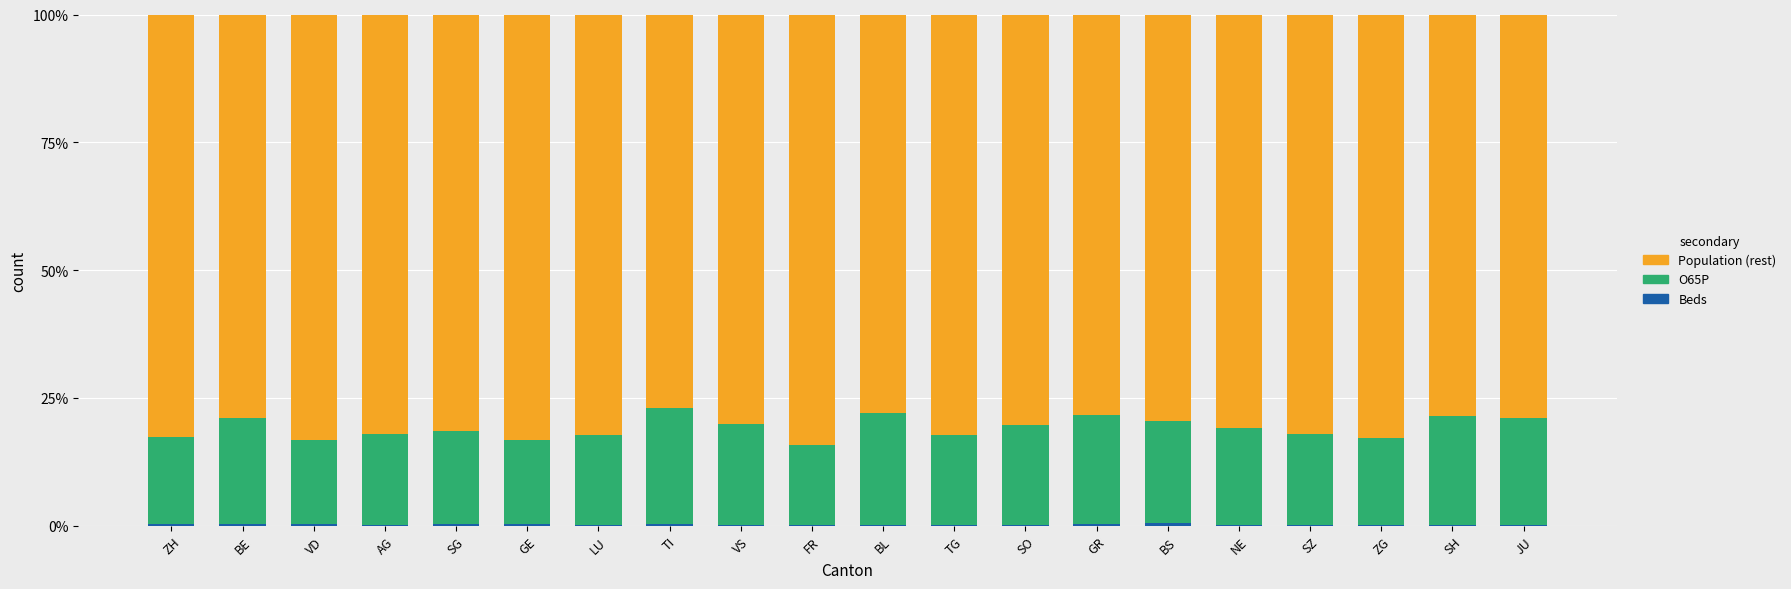

What is the sum of the O65P values at BS and BE?

0.4